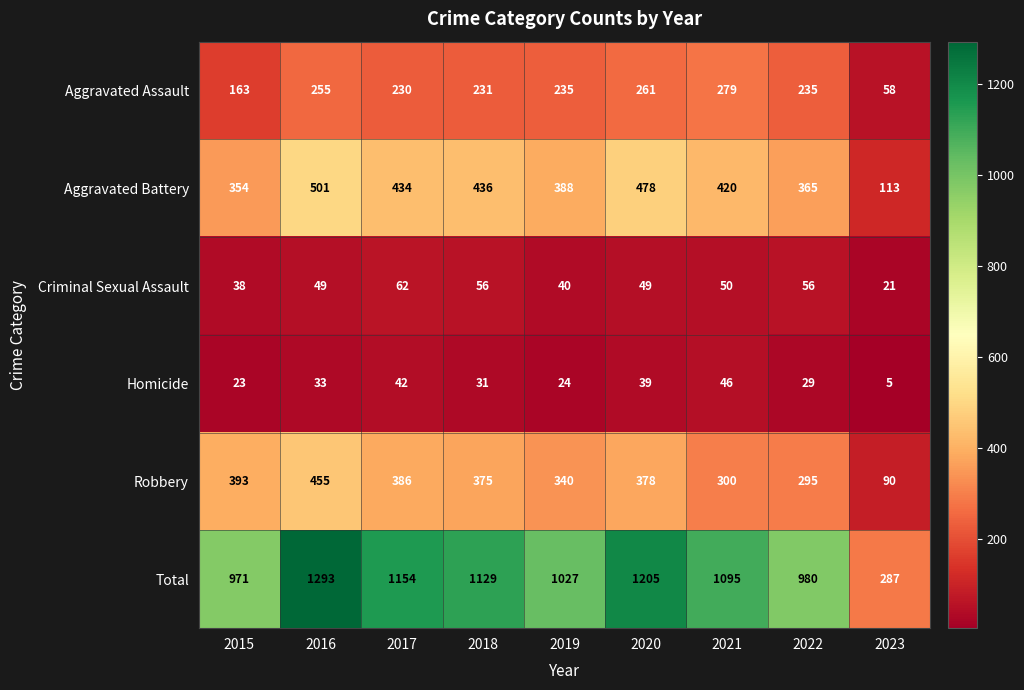

Is the value of Homicide at 2022 greater than the value of Robbery at 2015?

No